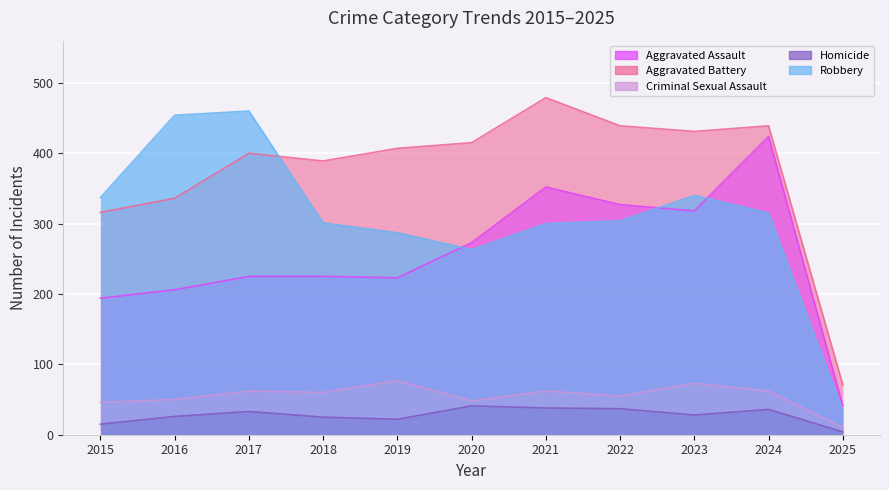

Where is the first local maximum for Aggravated Assault?

2021